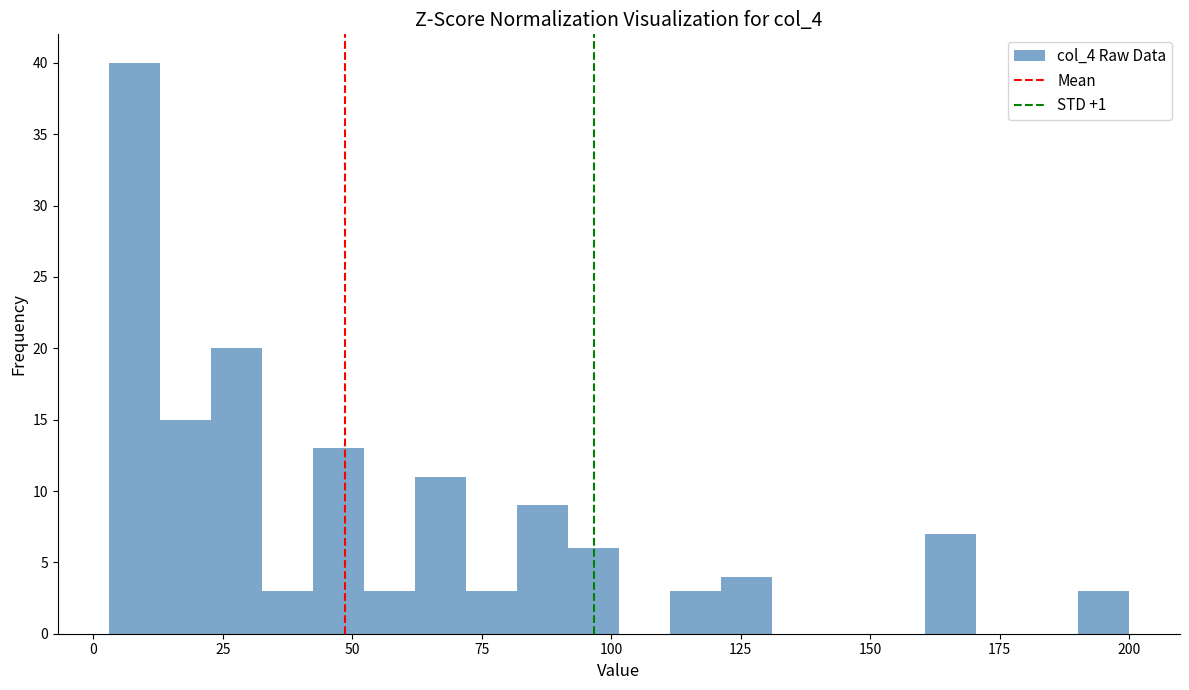

Read against the x-axis, roughly where is the centre of the tallest bar?

10